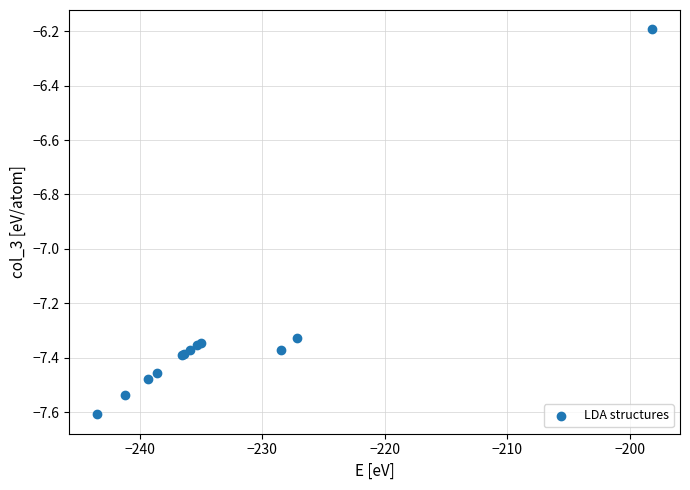

What Y value in the scatter plot is closest to -6?

-6.2